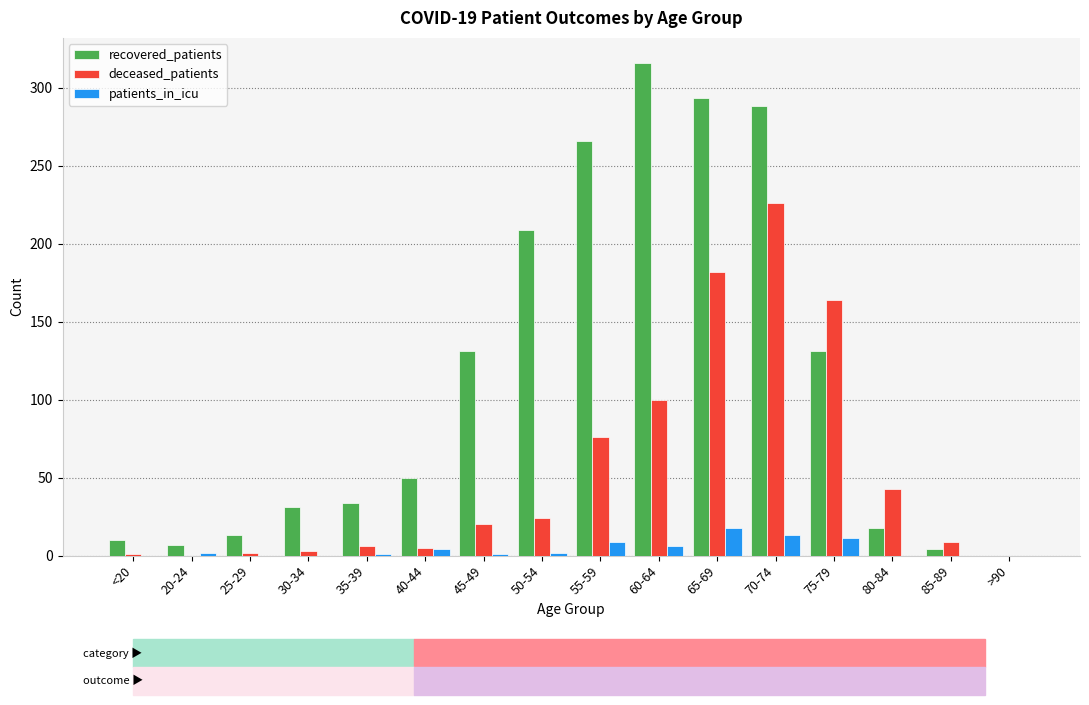

At which label is deceased_patients closest to 113?

60-64